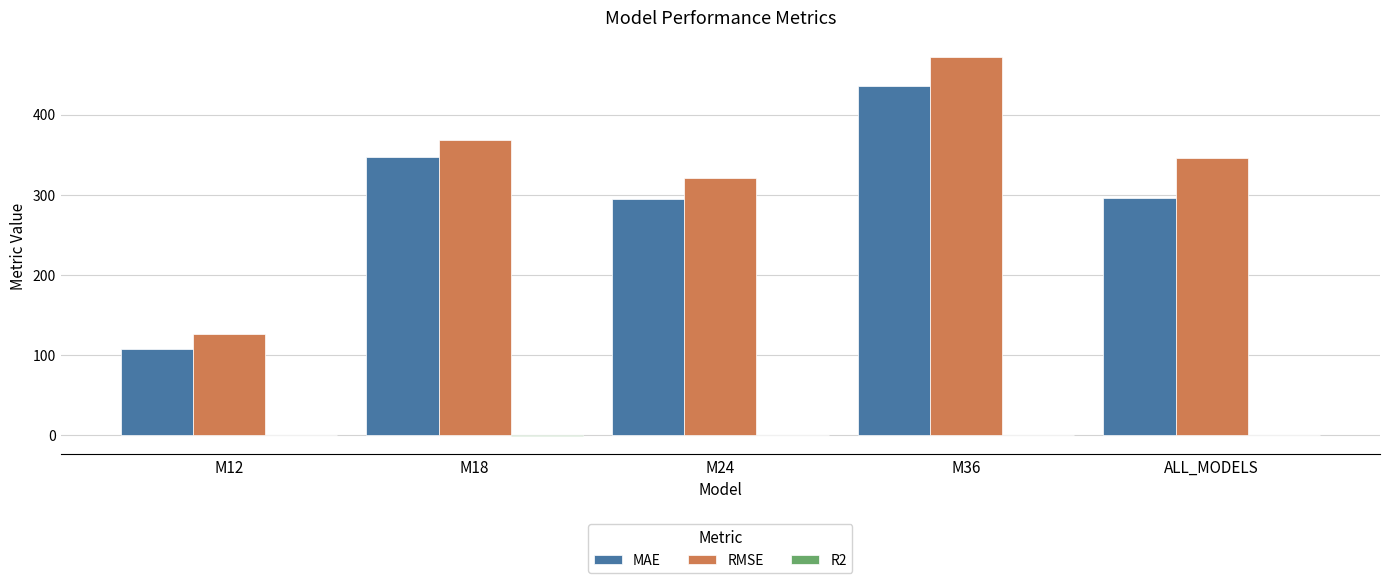

How many values in the MAE series exceed 296?

3